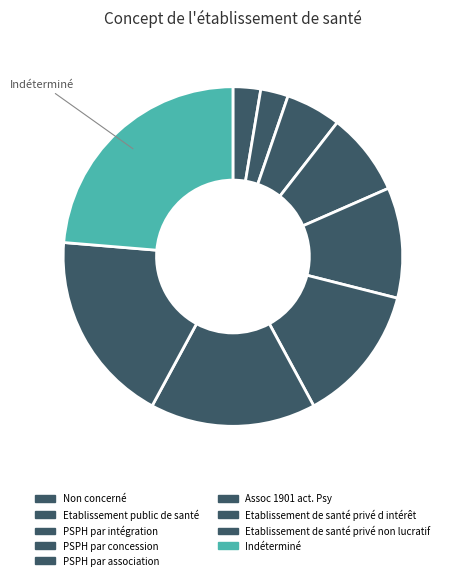

Rank the categories by value from lowest to highest.

Non concerné, Etablissement public de santé, PSPH par intégration, PSPH par concession, PSPH par association, Assoc 1901 act. Psy, Etablissement de santé privé d intérêt, Etablissement de santé privé non lucratif, Indéterminé